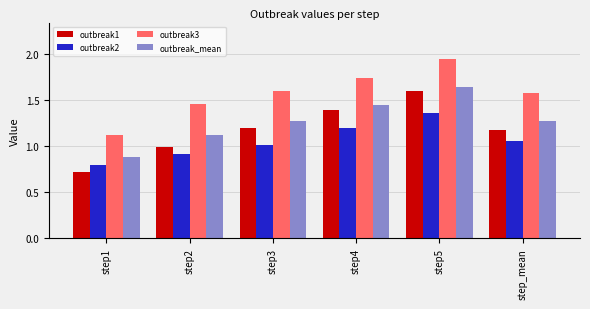

Is the value of outbreak3 at step2 greater than the value of outbreak2 at step_mean?

Yes